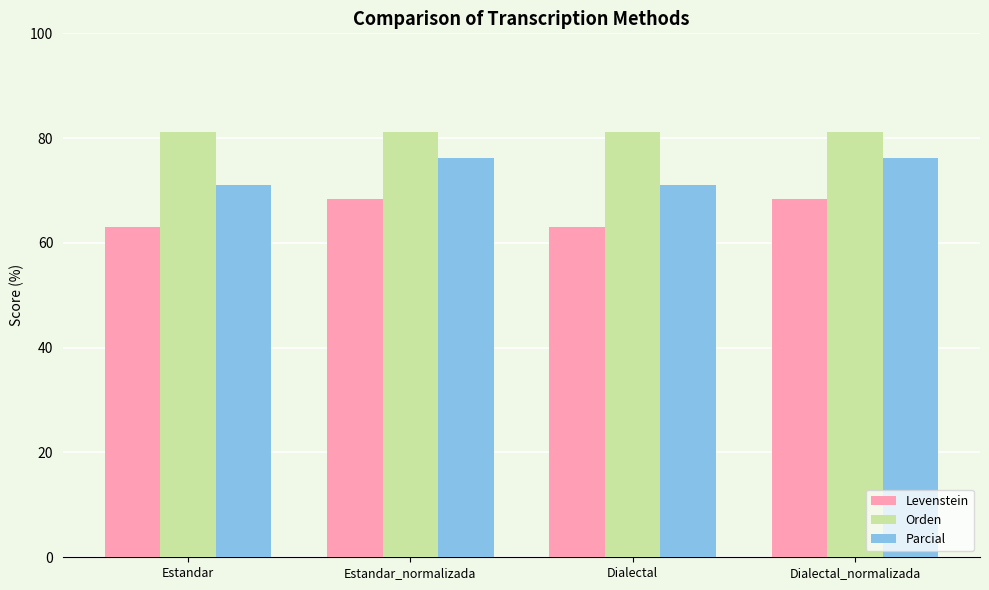

Are the bars grouped side by side (vs. stacked)?

Yes